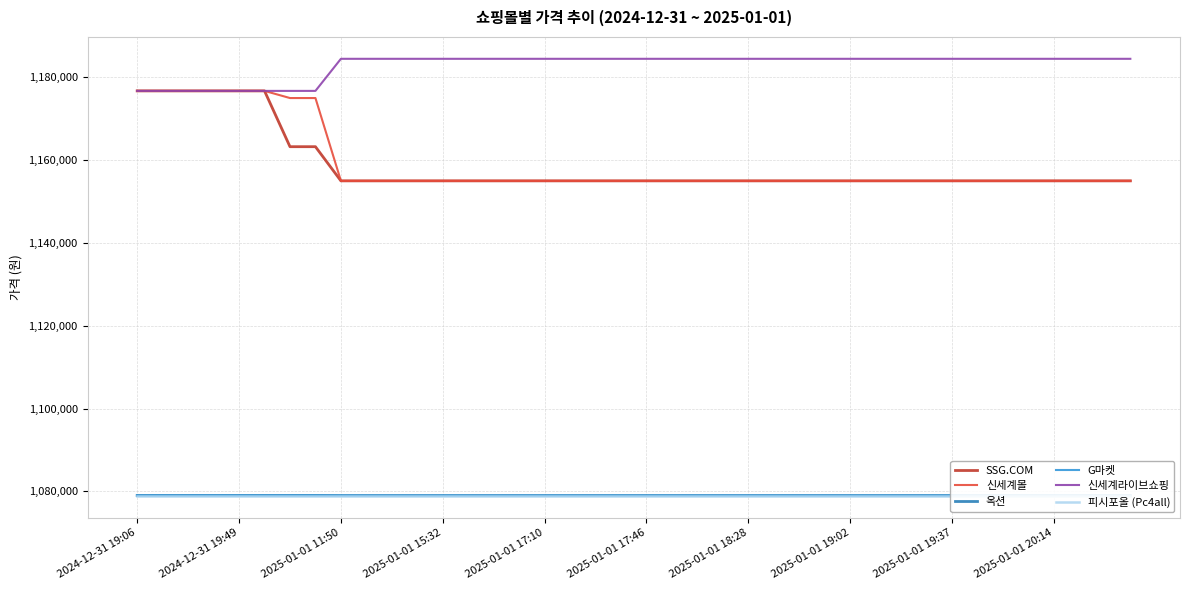

What is the minimum value for 신세계몰?

1154983